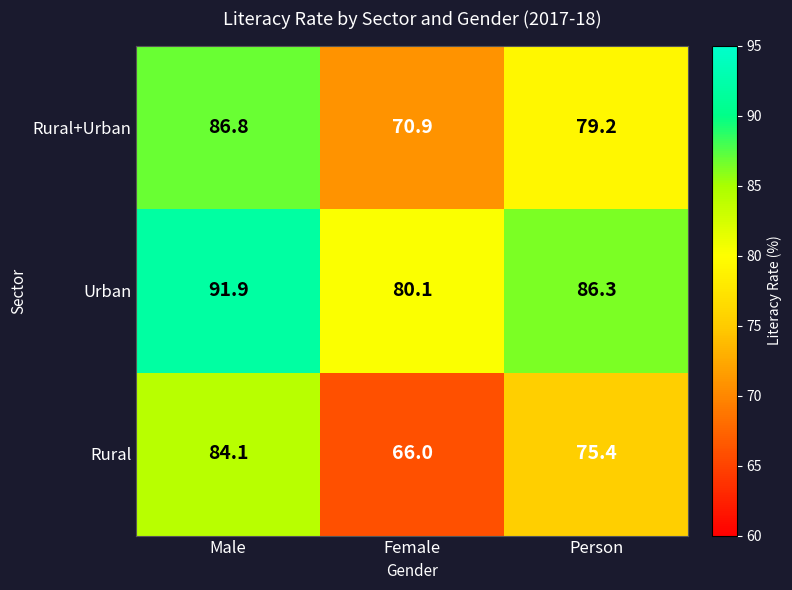

Rank the series by their maximum value, from highest to lowest.

Urban, Rural+Urban, Rural